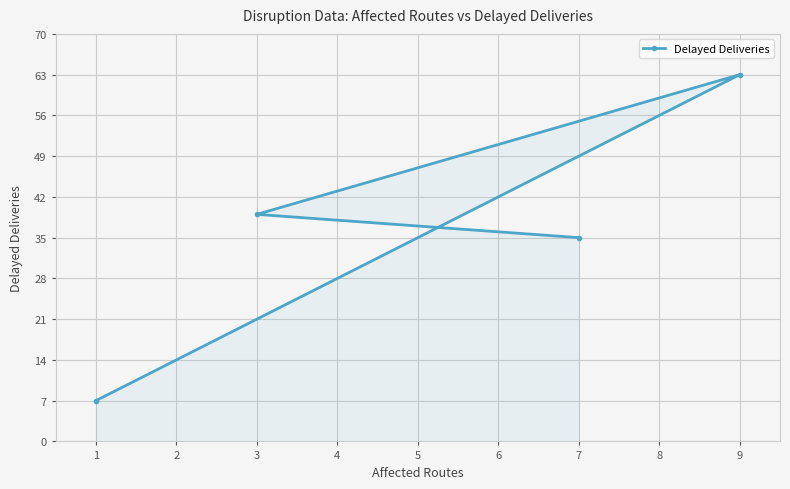

What is the sum of the values at 9 and 7?

98